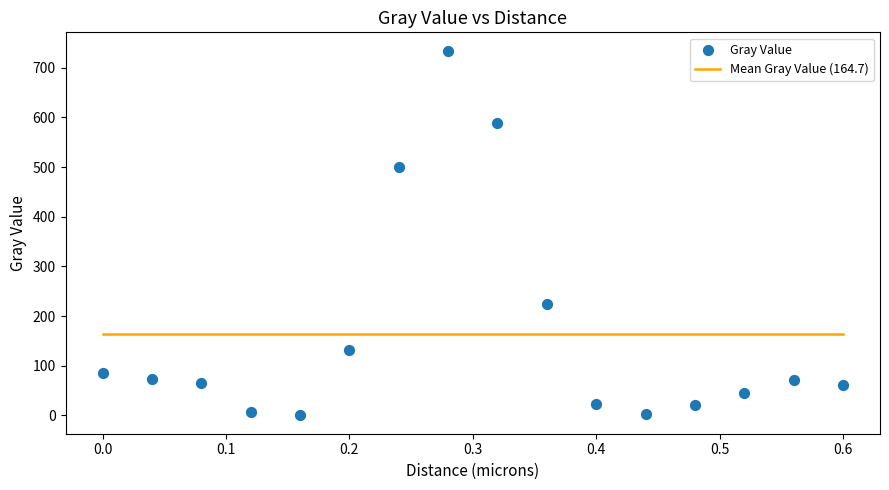

What Y value in the scatter plot is closest to 367?

499.9